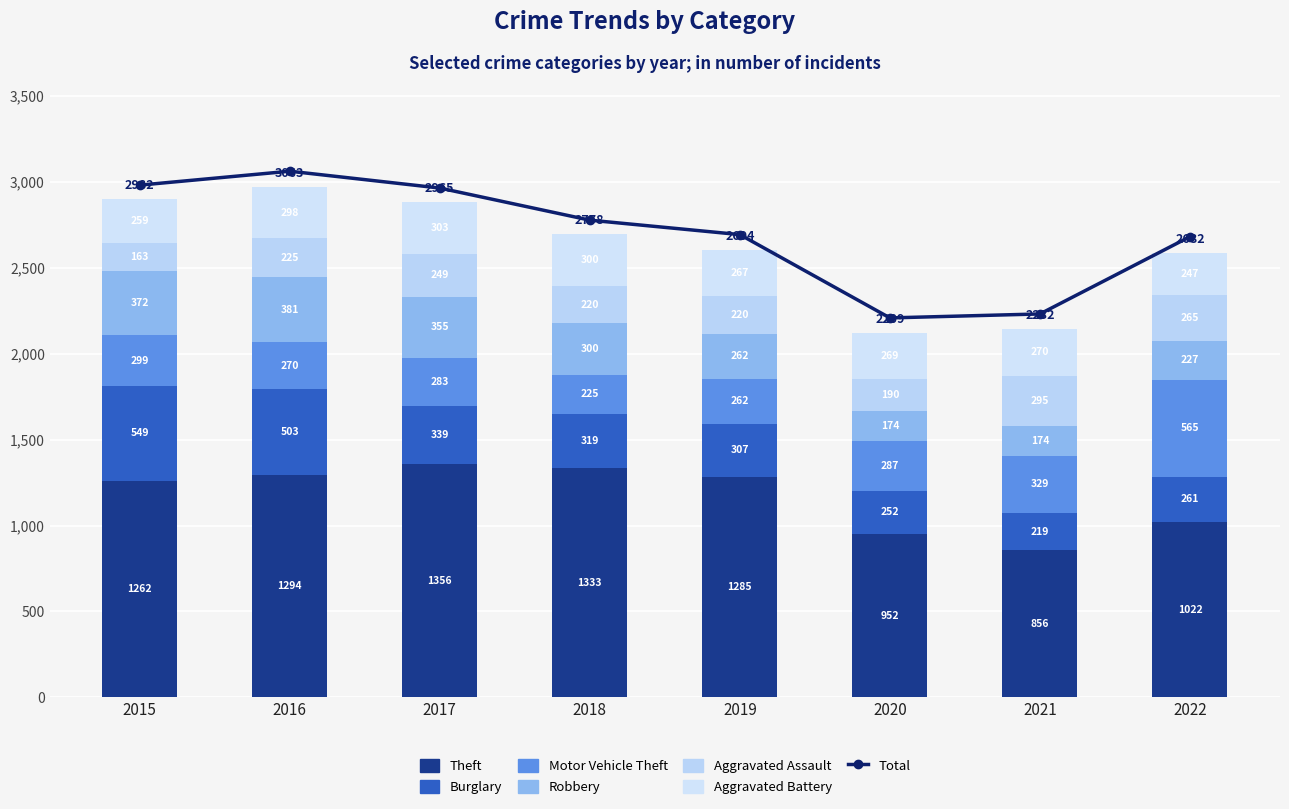

What is the difference between the second highest and minimum values in the Motor Vehicle Theft series?

104